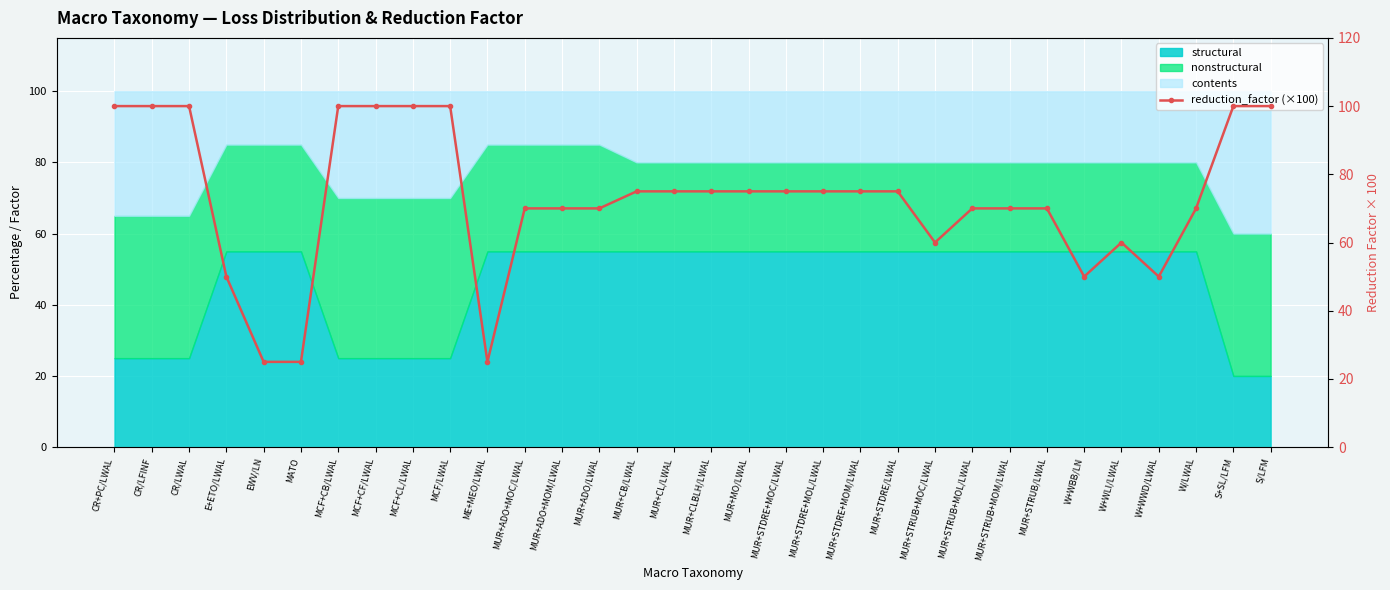

What is the maximum value shown in the chart?

100